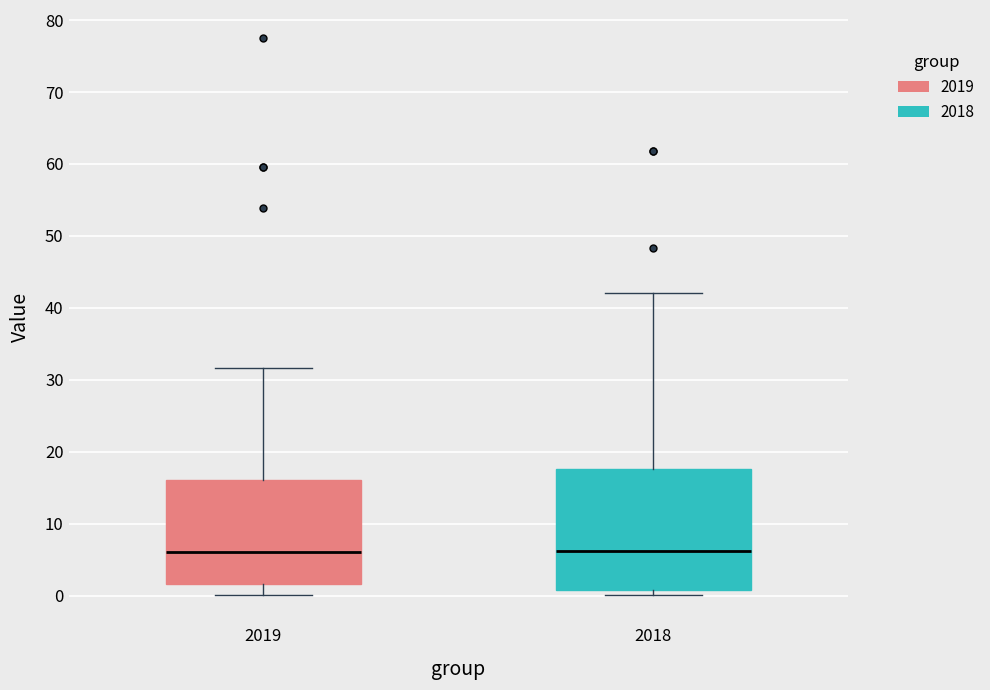

Reading left to right, read every box against the y-axis: the position of its median line, the range the box covers, and the ends of its whiskers. The values are not printed on the chart, so give them approximately, as read against the axis.

2019: median 6, box 2 to 16, whiskers 0 to 32
2018: median 6, box 1 to 18, whiskers 0 to 42